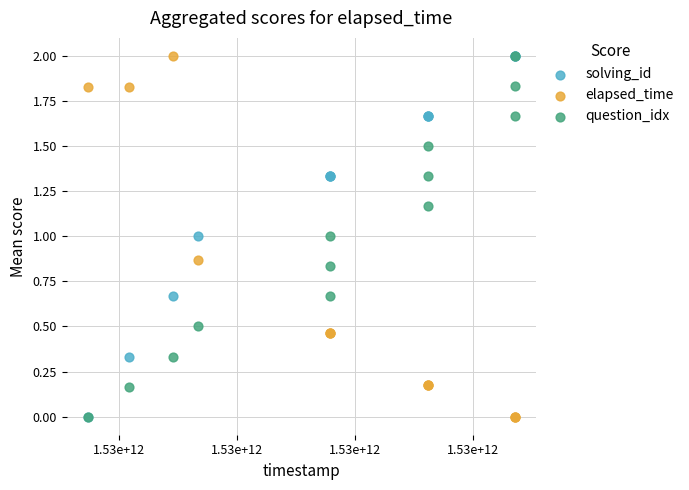

What are all the series names shown in the legend?

solving_id, elapsed_time, question_idx